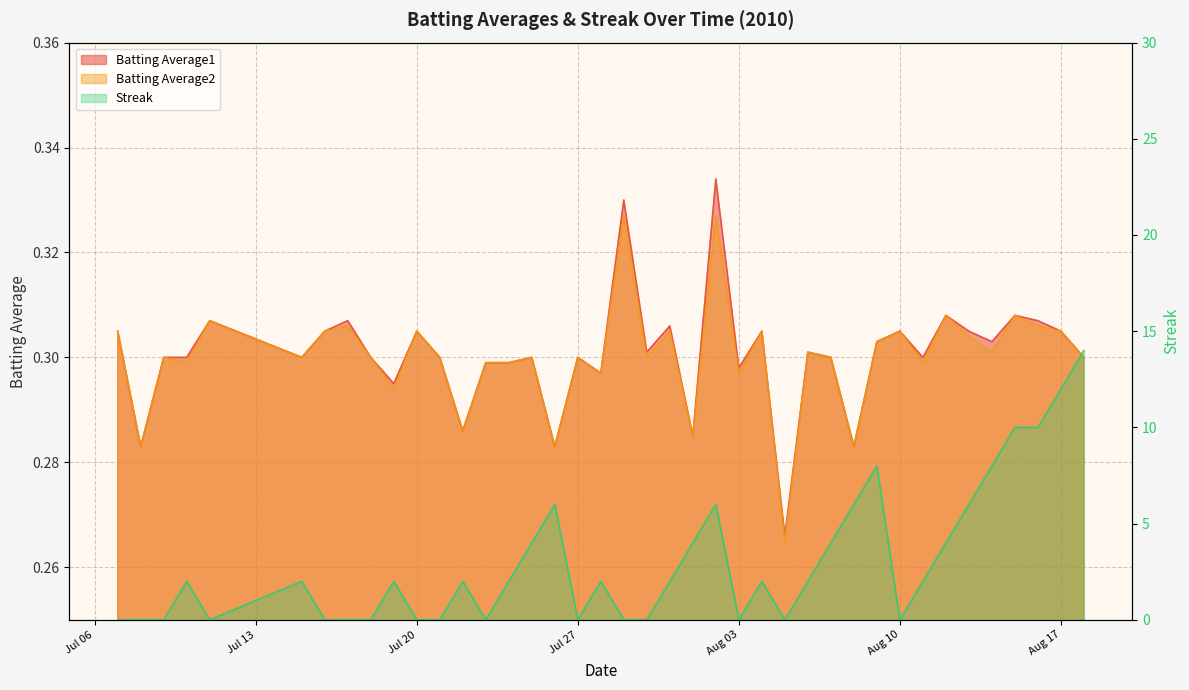

Count the Streak values in the range 0 to 6.

34